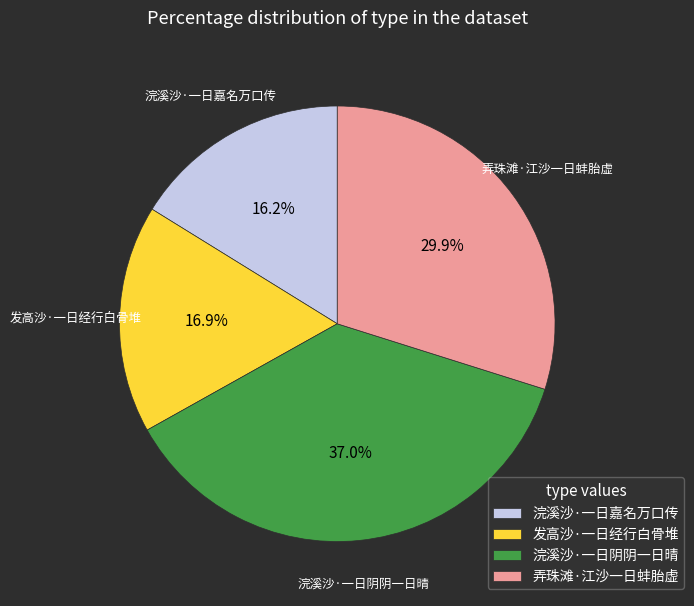

What percentage is the 发高沙·一日经行白骨堆 slice, to the nearest percent?

17%